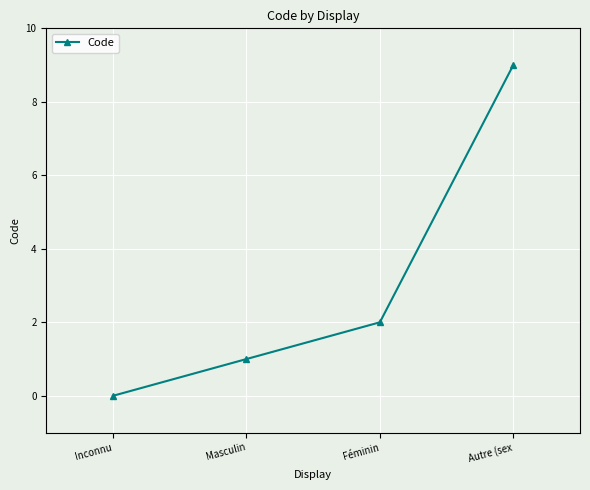

The chart shows a value of 9 at Autre (sex. True or false?

True